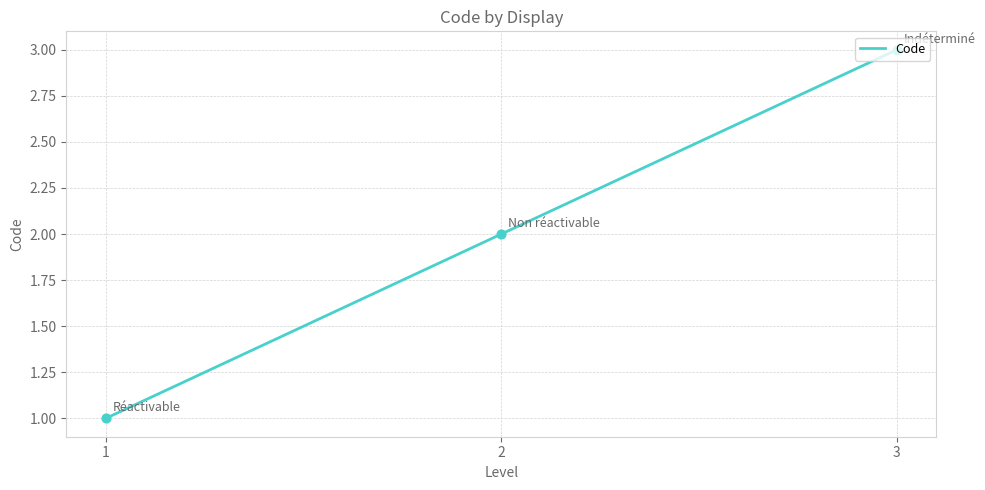

Approximately how many times larger is the value at 2 compared to 3?

0.7